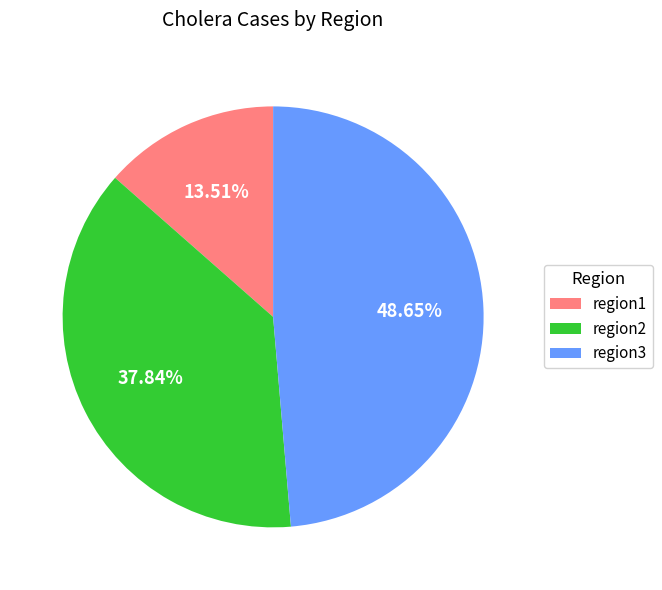

Does region3 account for over 50% of the chart?

No